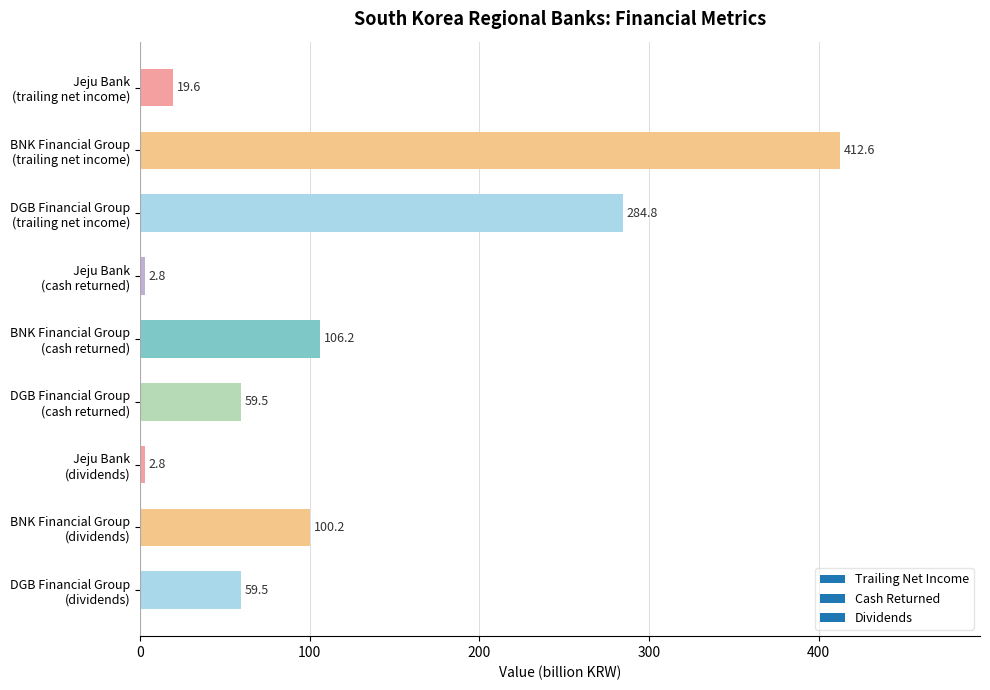

What is the difference between the maximum and minimum values?

409.8